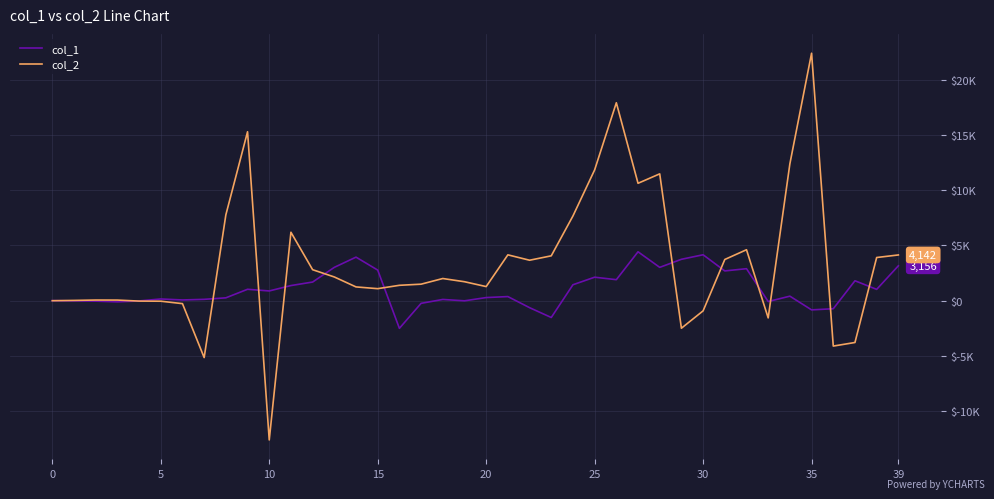

Which series has the largest range (max minus min)?

col_2